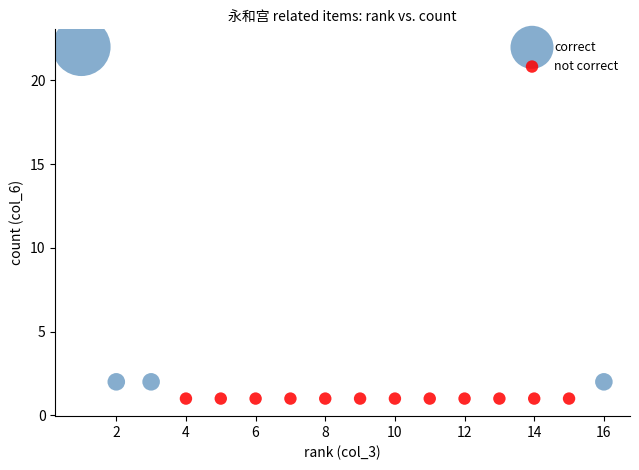

Which series reaches the maximum Y coordinate?

correct